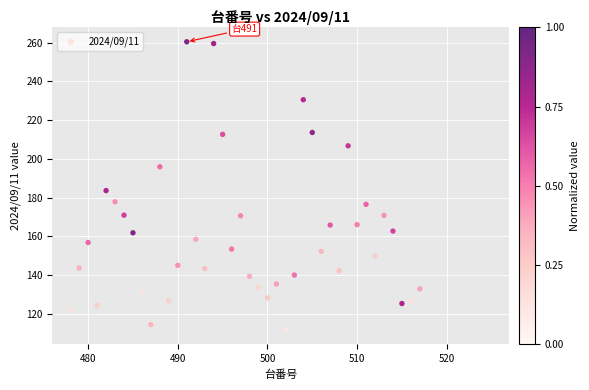

What Y value in the scatter plot is closest to 186?

183.6